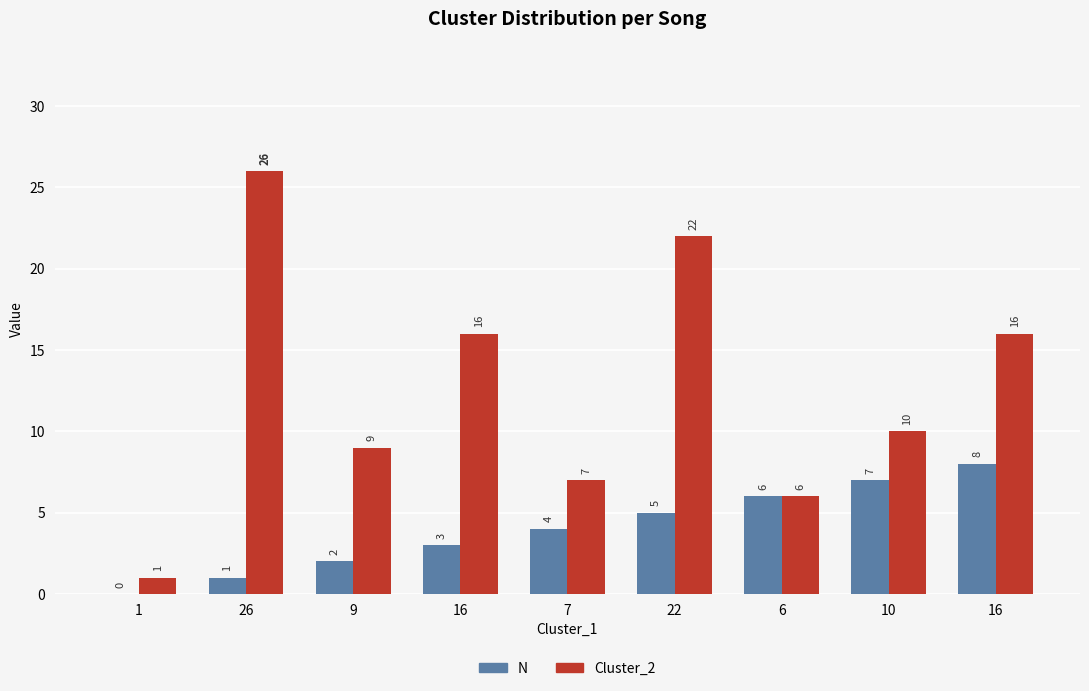

At how many categories does at least one series exceed 20?

2